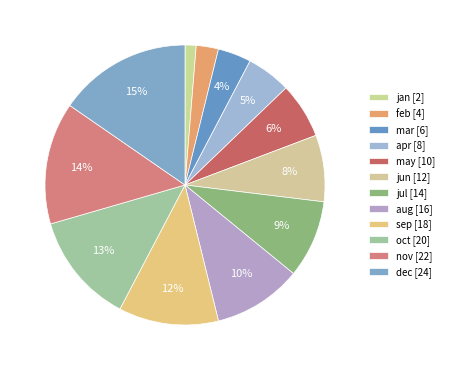

Is there any slice that represents more than half of the pie?

No